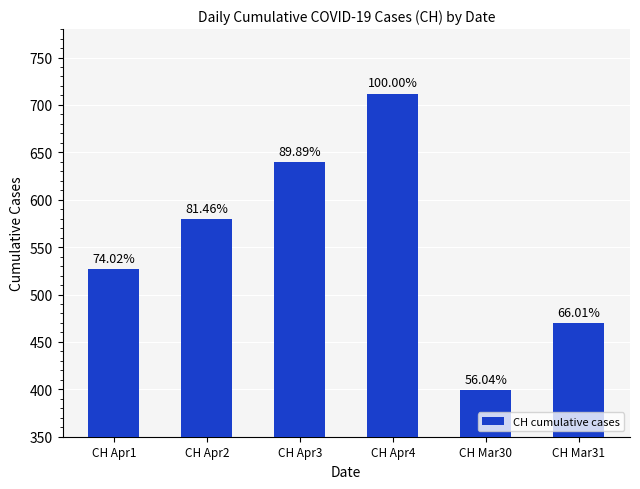

Are the bars horizontal?

No